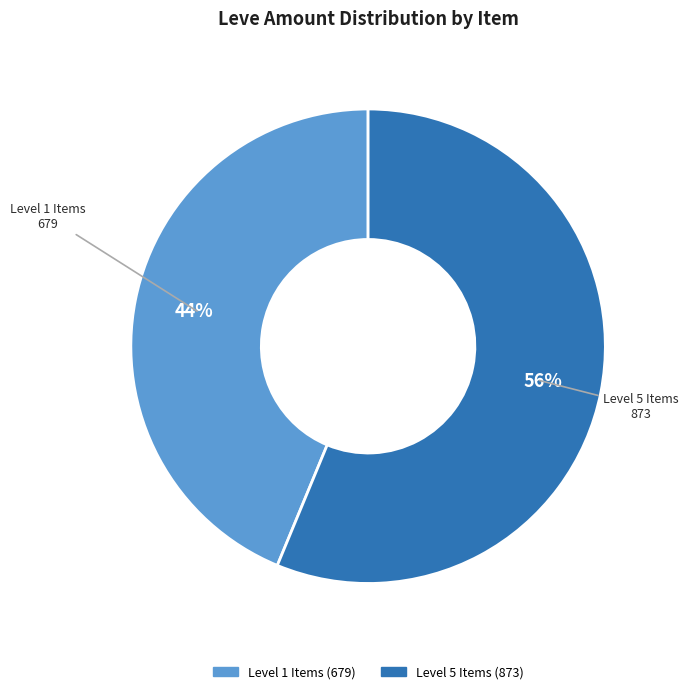

To the nearest percent, what is the average slice percentage?

50%